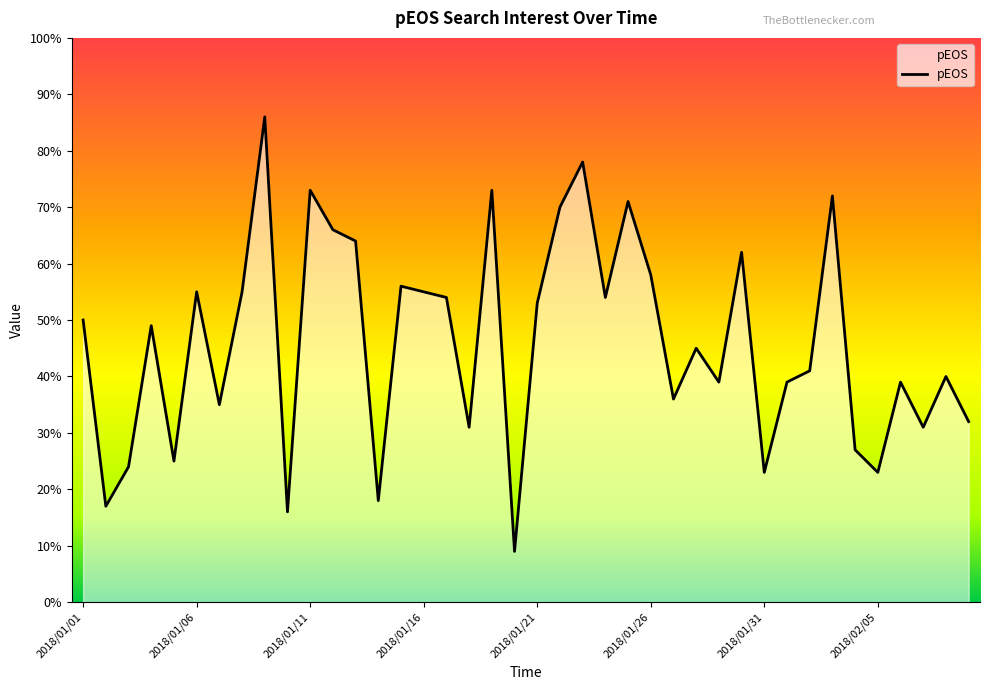

What is the greatest value displayed?

86